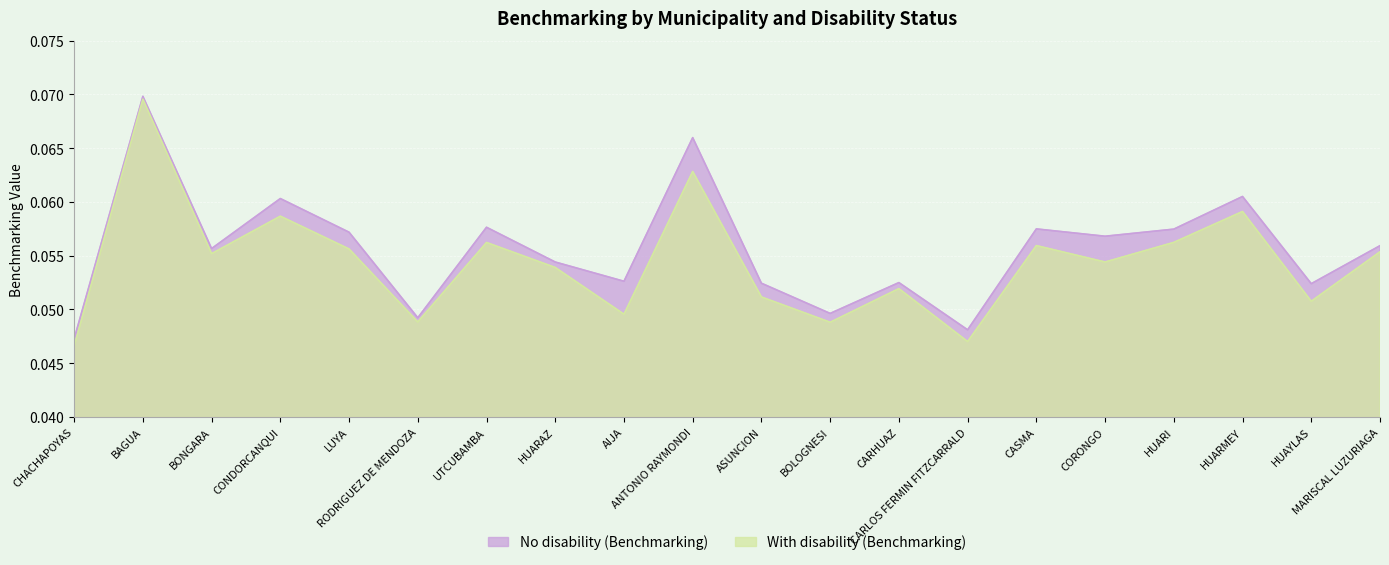

What is the label of the 12th point from the right?

AIJA